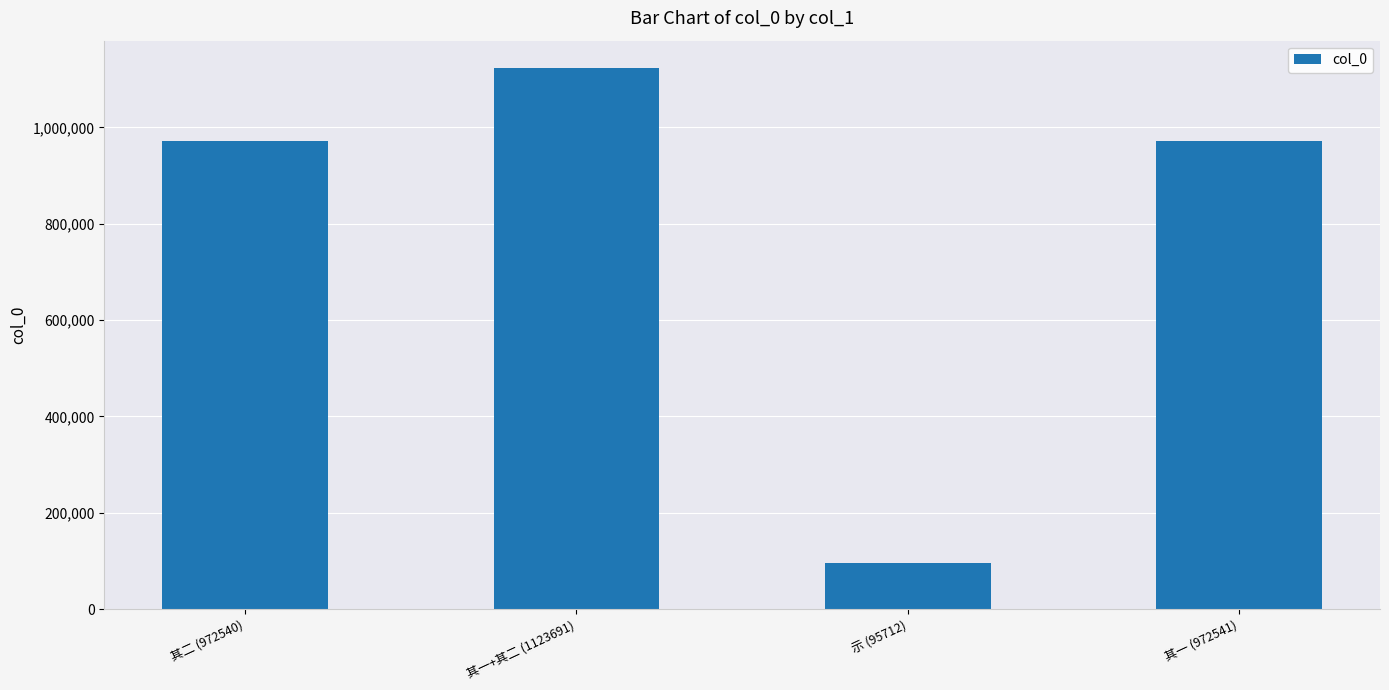

Count the number of data series in this chart.

1